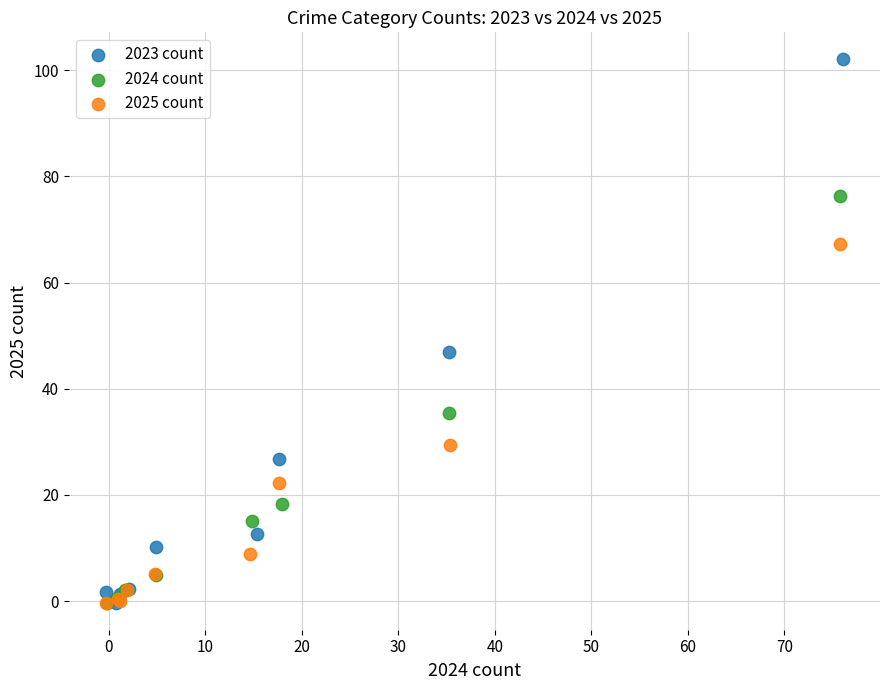

What are all the series names shown in the legend?

2023 count, 2024 count, 2025 count